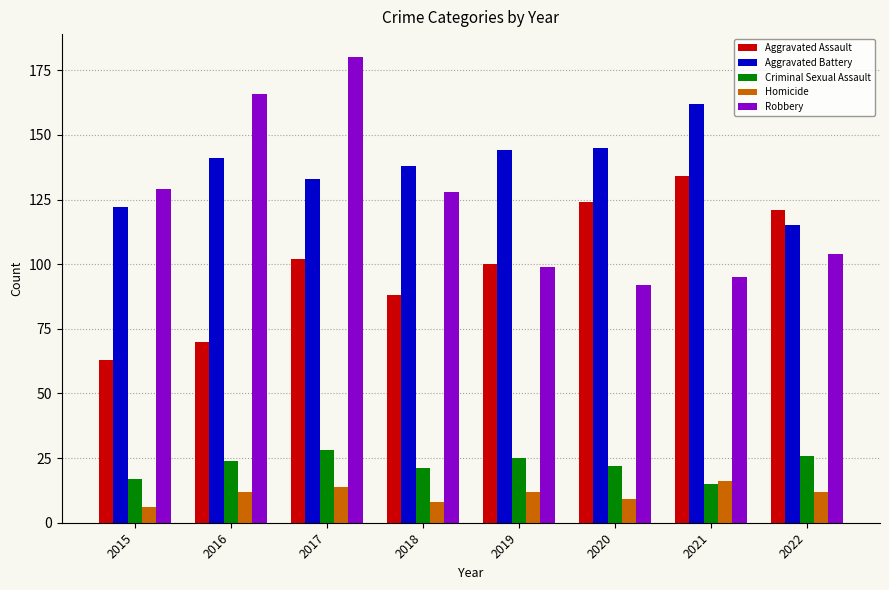

What is the sum of the Aggravated Assault values at 2017 and 2020?

226